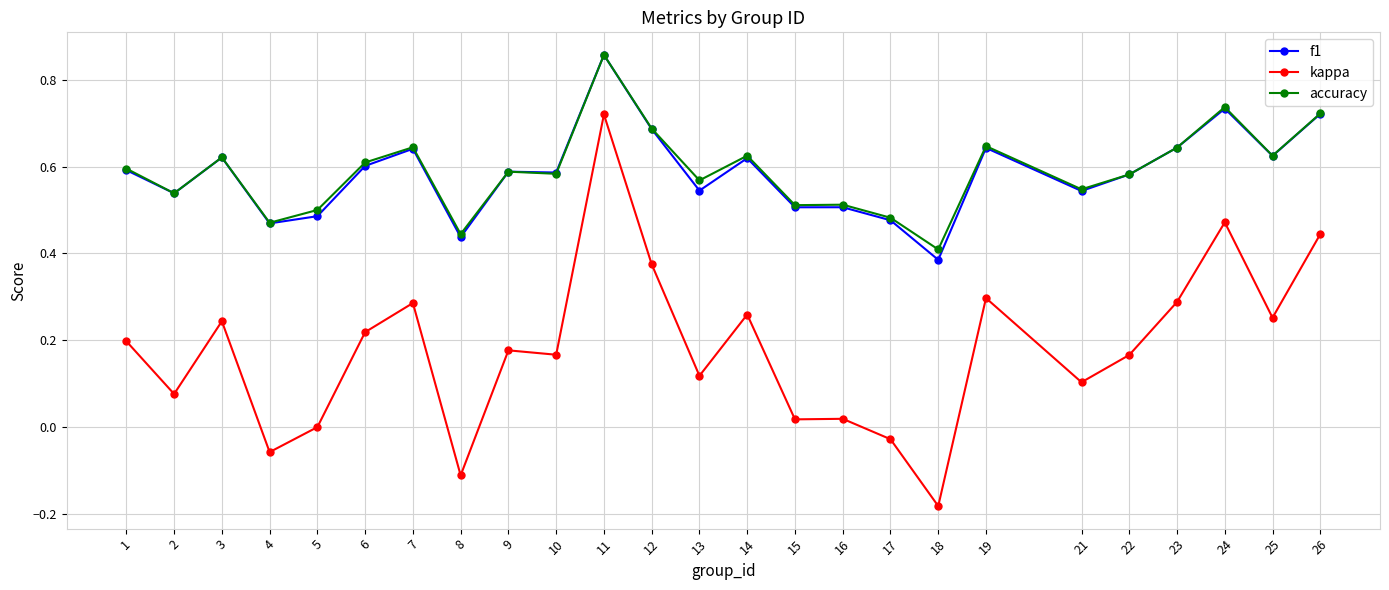

Which category has the highest value across all series?

11